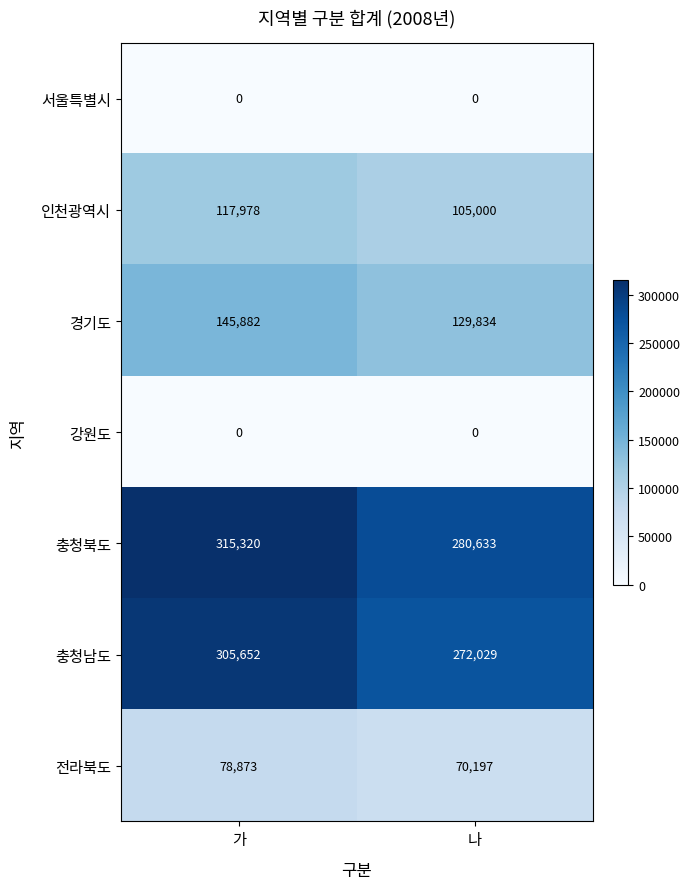

What is the maximum value shown in the chart?

315320